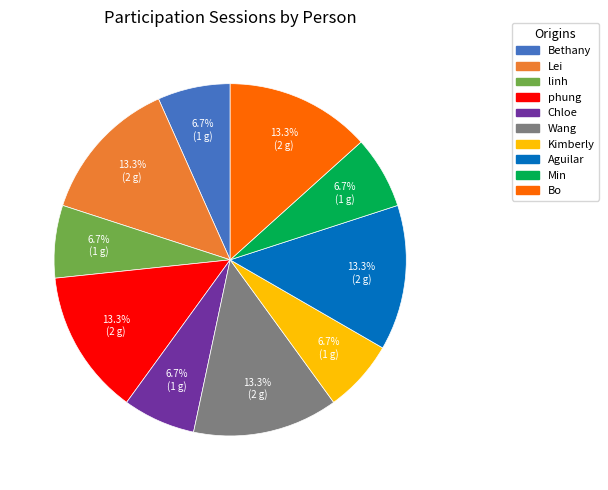

How many slices are in this pie chart?

10